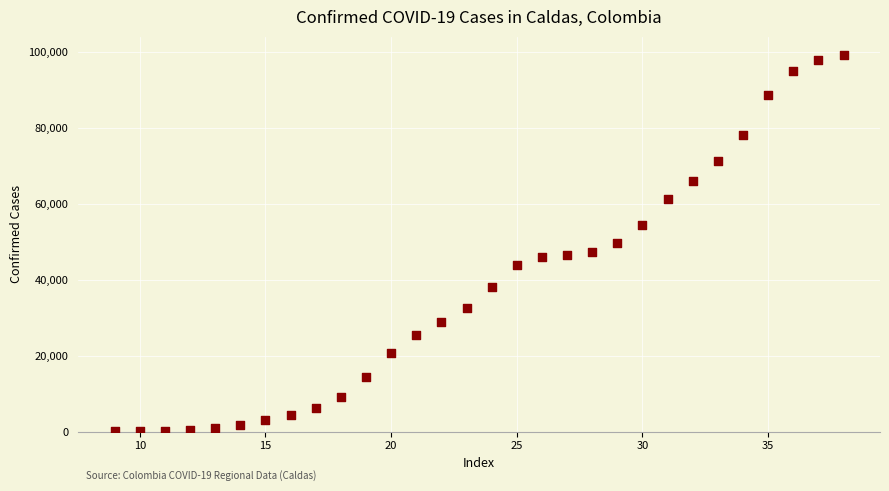

What is the range of Y values (max minus min)?

98979